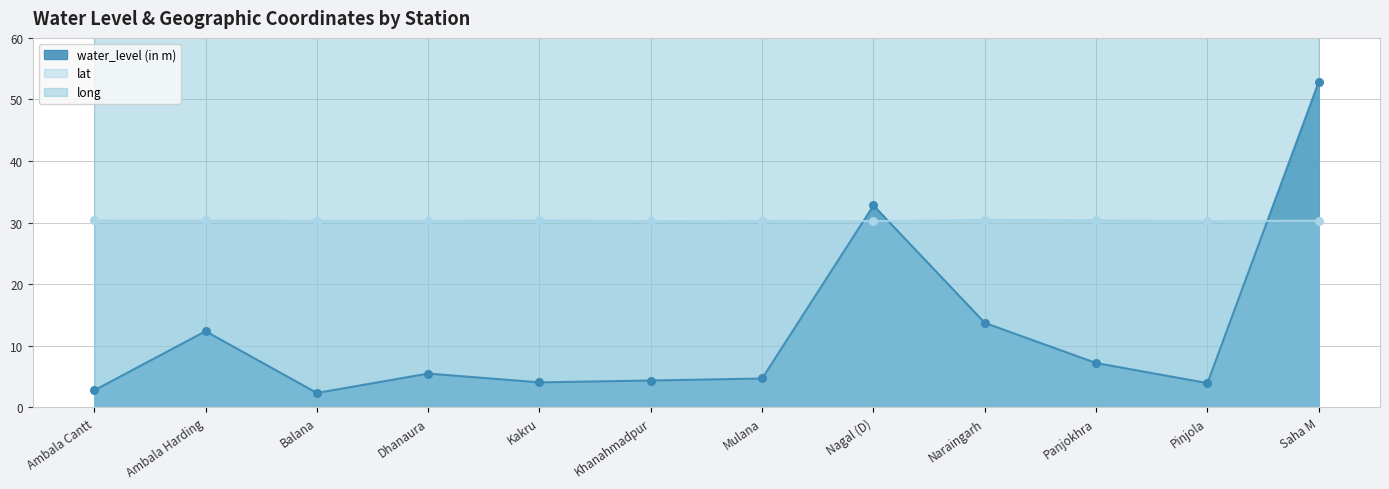

What are all the series names shown in the legend?

water_level (in m), lat, long